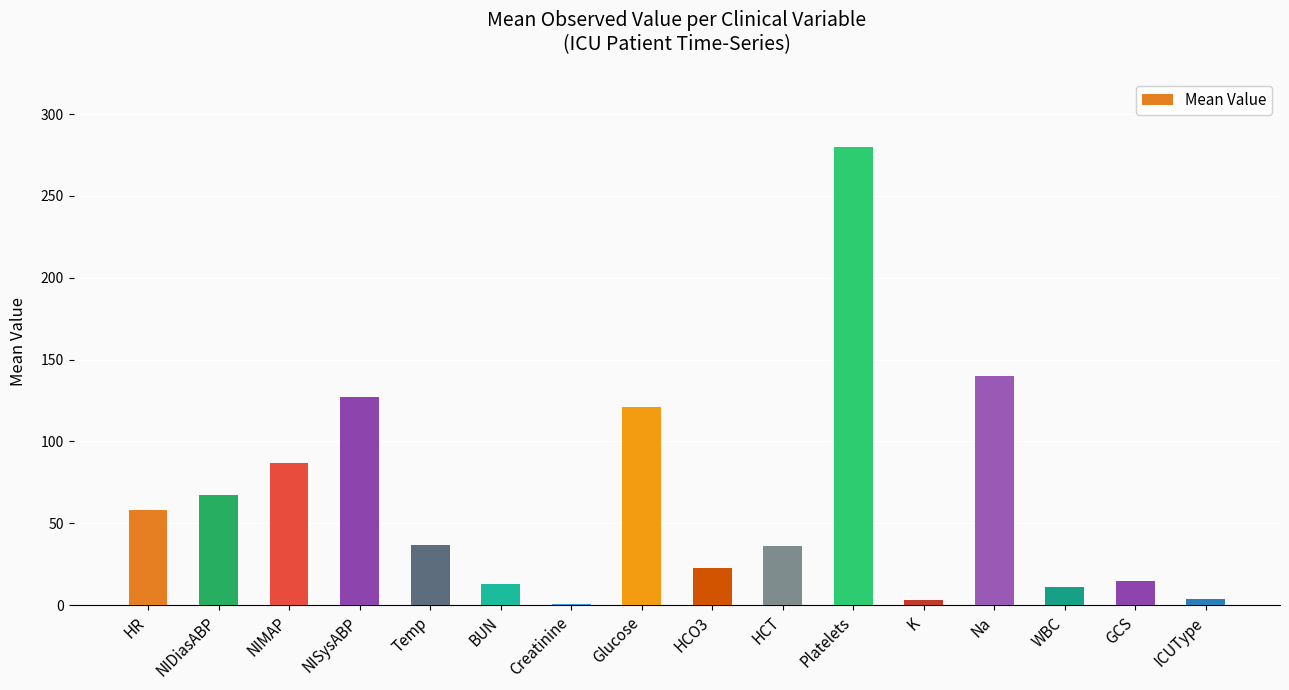

How many series are shown in this chart?

1